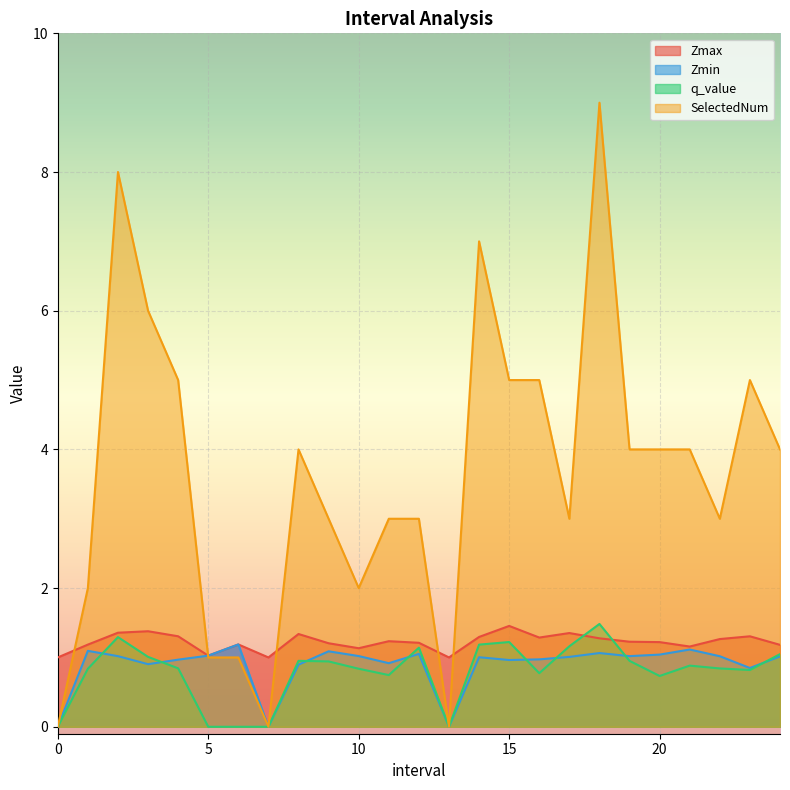

True or false: q_value and SelectedNum cross at least once.

False